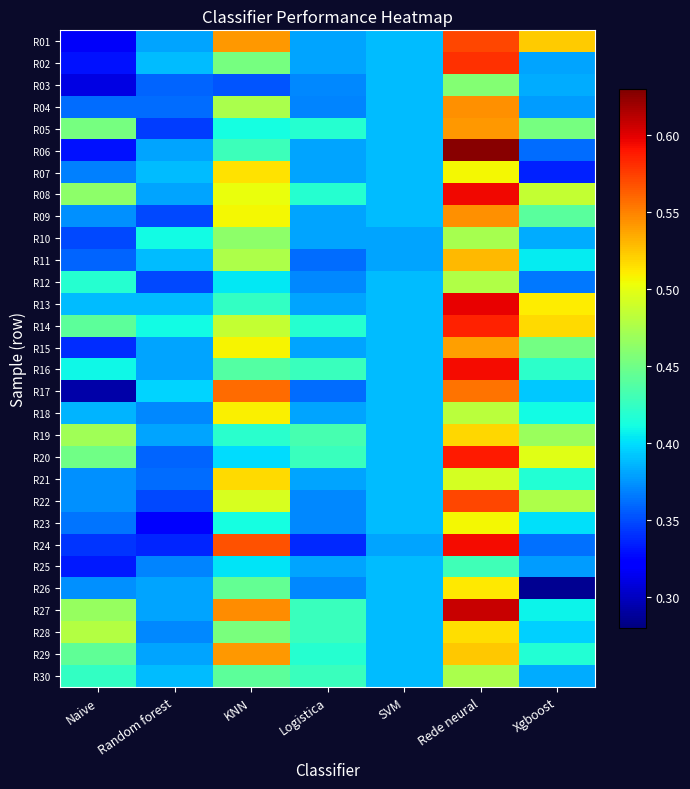

Reading left to right, what are all the values shown in this chart?

R01: Naive=0.3	Random forest=0.4	KNN=0.5	Logistica=0.4	SVM=0.4	Rede neural=0.6	Xgboost=0.5
R02: Naive=0.3	Random forest=0.4	KNN=0.5	Logistica=0.4	SVM=0.4	Rede neural=0.6	Xgboost=0.4
R03: Naive=0.3	Random forest=0.4	KNN=0.4	Logistica=0.4	SVM=0.4	Rede neural=0.5	Xgboost=0.4
R04: Naive=0.4	Random forest=0.4	KNN=0.5	Logistica=0.4	SVM=0.4	Rede neural=0.5	Xgboost=0.4
R05: Naive=0.5	Random forest=0.3	KNN=0.4	Logistica=0.4	SVM=0.4	Rede neural=0.5	Xgboost=0.5
R06: Naive=0.3	Random forest=0.4	KNN=0.4	Logistica=0.4	SVM=0.4	Rede neural=0.6	Xgboost=0.4
R07: Naive=0.4	Random forest=0.4	KNN=0.5	Logistica=0.4	SVM=0.4	Rede neural=0.5	Xgboost=0.3
R08: Naive=0.5	Random forest=0.4	KNN=0.5	Logistica=0.4	SVM=0.4	Rede neural=0.6	Xgboost=0.5
R09: Naive=0.4	Random forest=0.3	KNN=0.5	Logistica=0.4	SVM=0.4	Rede neural=0.5	Xgboost=0.4
R10: Naive=0.3	Random forest=0.4	KNN=0.5	Logistica=0.4	SVM=0.4	Rede neural=0.5	Xgboost=0.4
R11: Naive=0.4	Random forest=0.4	KNN=0.5	Logistica=0.4	SVM=0.4	Rede neural=0.5	Xgboost=0.4
R12: Naive=0.4	Random forest=0.3	KNN=0.4	Logistica=0.4	SVM=0.4	Rede neural=0.5	Xgboost=0.4
R13: Naive=0.4	Random forest=0.4	KNN=0.4	Logistica=0.4	SVM=0.4	Rede neural=0.6	Xgboost=0.5
R14: Naive=0.4	Random forest=0.4	KNN=0.5	Logistica=0.4	SVM=0.4	Rede neural=0.6	Xgboost=0.5
R15: Naive=0.3	Random forest=0.4	KNN=0.5	Logistica=0.4	SVM=0.4	Rede neural=0.5	Xgboost=0.5
R16: Naive=0.4	Random forest=0.4	KNN=0.4	Logistica=0.4	SVM=0.4	Rede neural=0.6	Xgboost=0.4
R17: Naive=0.3	Random forest=0.4	KNN=0.6	Logistica=0.4	SVM=0.4	Rede neural=0.6	Xgboost=0.4
R18: Naive=0.4	Random forest=0.4	KNN=0.5	Logistica=0.4	SVM=0.4	Rede neural=0.5	Xgboost=0.4
R19: Naive=0.5	Random forest=0.4	KNN=0.4	Logistica=0.4	SVM=0.4	Rede neural=0.5	Xgboost=0.5
R20: Naive=0.4	Random forest=0.4	KNN=0.4	Logistica=0.4	SVM=0.4	Rede neural=0.6	Xgboost=0.5
R21: Naive=0.4	Random forest=0.4	KNN=0.5	Logistica=0.4	SVM=0.4	Rede neural=0.5	Xgboost=0.4
R22: Naive=0.4	Random forest=0.3	KNN=0.5	Logistica=0.4	SVM=0.4	Rede neural=0.6	Xgboost=0.5
R23: Naive=0.4	Random forest=0.3	KNN=0.4	Logistica=0.4	SVM=0.4	Rede neural=0.5	Xgboost=0.4
R24: Naive=0.3	Random forest=0.3	KNN=0.6	Logistica=0.3	SVM=0.4	Rede neural=0.6	Xgboost=0.4
R25: Naive=0.3	Random forest=0.4	KNN=0.4	Logistica=0.4	SVM=0.4	Rede neural=0.4	Xgboost=0.4
R26: Naive=0.4	Random forest=0.4	KNN=0.4	Logistica=0.4	SVM=0.4	Rede neural=0.5	Xgboost=0.3
R27: Naive=0.5	Random forest=0.4	KNN=0.5	Logistica=0.4	SVM=0.4	Rede neural=0.6	Xgboost=0.4
R28: Naive=0.5	Random forest=0.4	KNN=0.5	Logistica=0.4	SVM=0.4	Rede neural=0.5	Xgboost=0.4
R29: Naive=0.4	Random forest=0.4	KNN=0.5	Logistica=0.4	SVM=0.4	Rede neural=0.5	Xgboost=0.4
R30: Naive=0.4	Random forest=0.4	KNN=0.4	Logistica=0.4	SVM=0.4	Rede neural=0.5	Xgboost=0.4